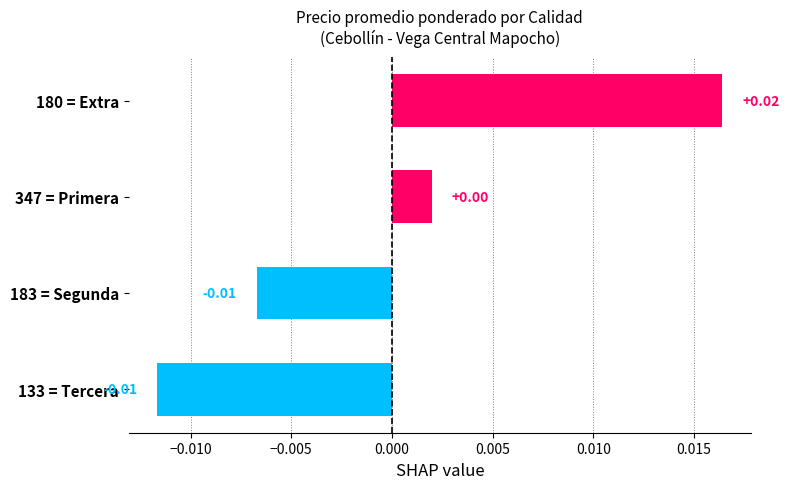

Between 133 = Tercera and 347 = Primera, which is larger?

347 = Primera